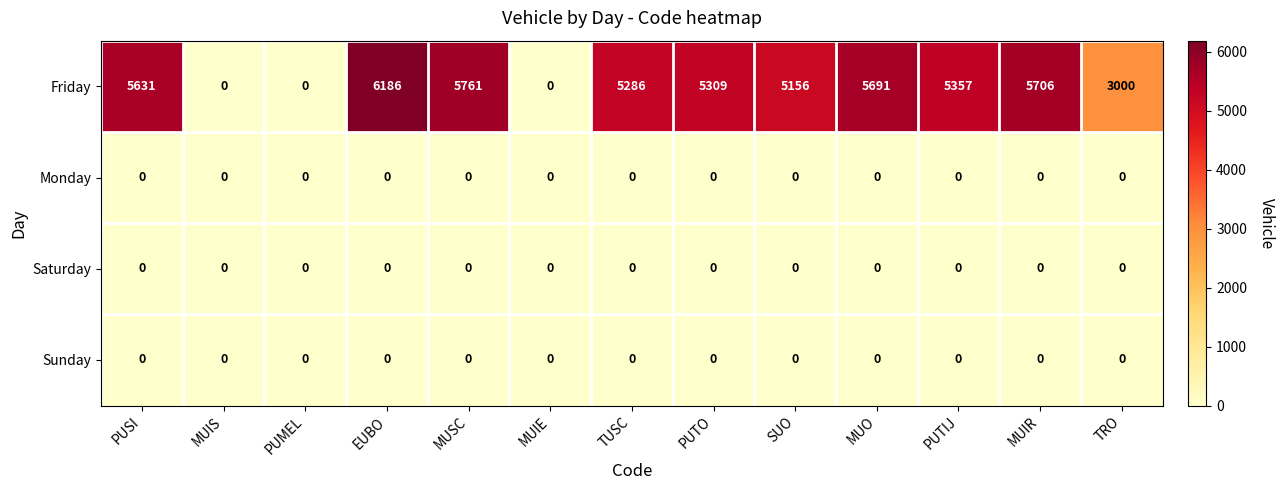

The Monday series shows 0 at EUBO. True or false?

True